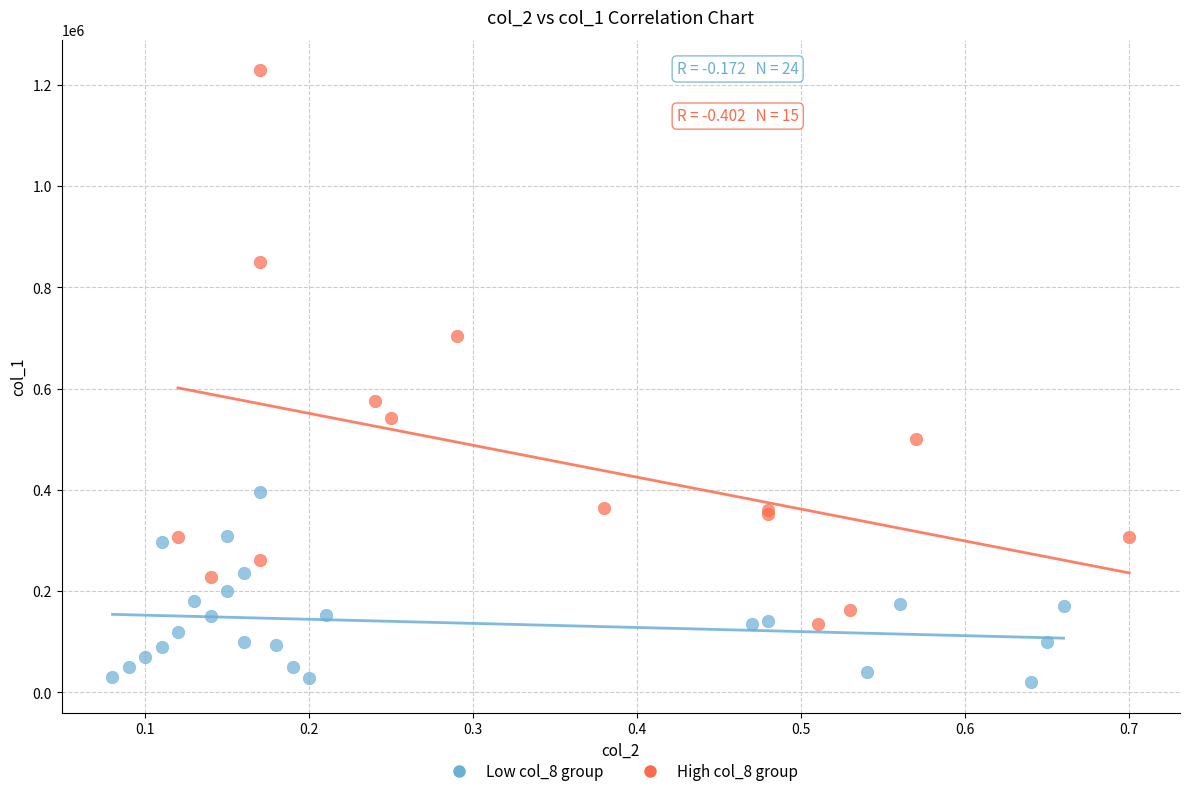

Which series reaches the maximum Y coordinate?

High col_8 group